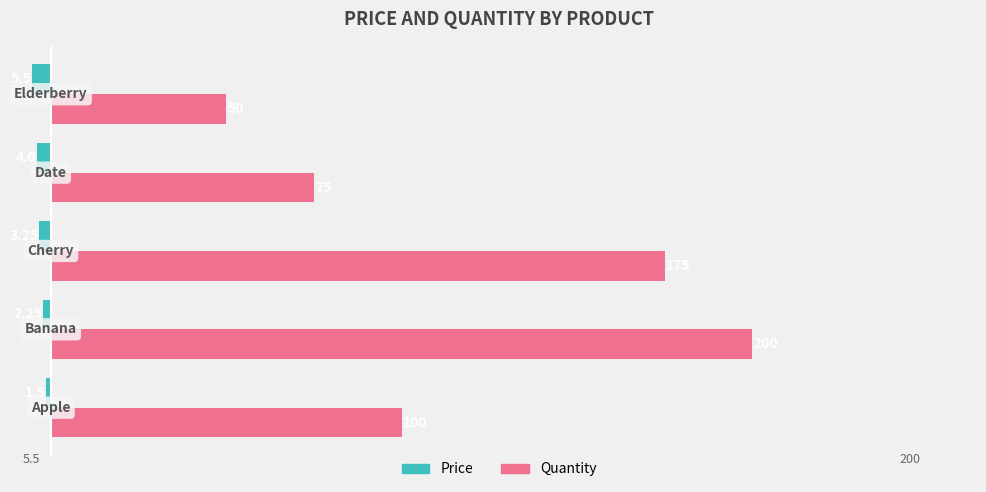

What are all the series names shown in the legend?

Price, Quantity